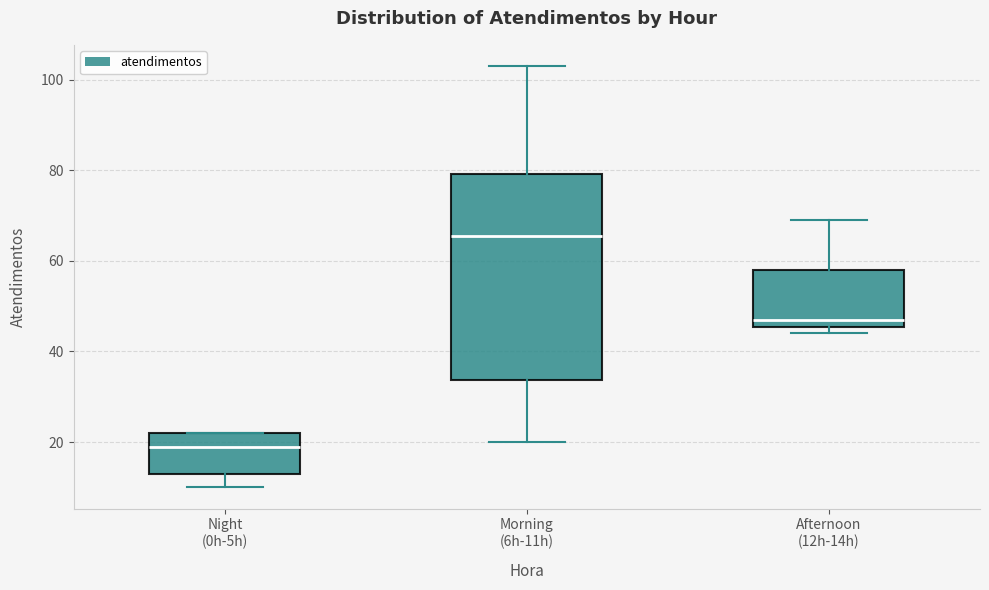

Reading left to right, transcribe this box plot: for each box, give where its median line is, the range the box spans, and where its two whiskers end, as read against the y-axis. The values are not printed on the chart, so give them approximately, as read against the axis.

Night (0h-5h): median 20, box 14 to 22, whiskers 10 to 22
Morning (6h-11h): median 66, box 34 to 80, whiskers 20 to 104
Afternoon (12h-14h): median 48, box 46 to 58, whiskers 44 to 70